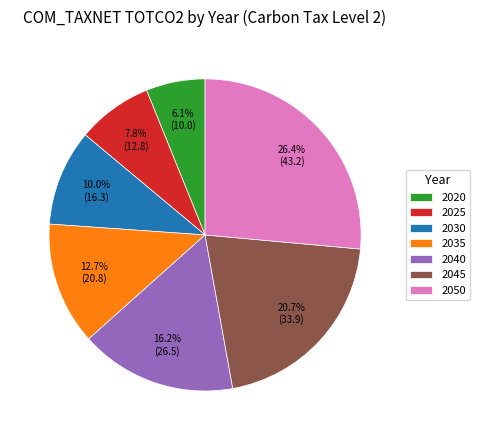

To the nearest percent, what portion does 2020 represent?

6%